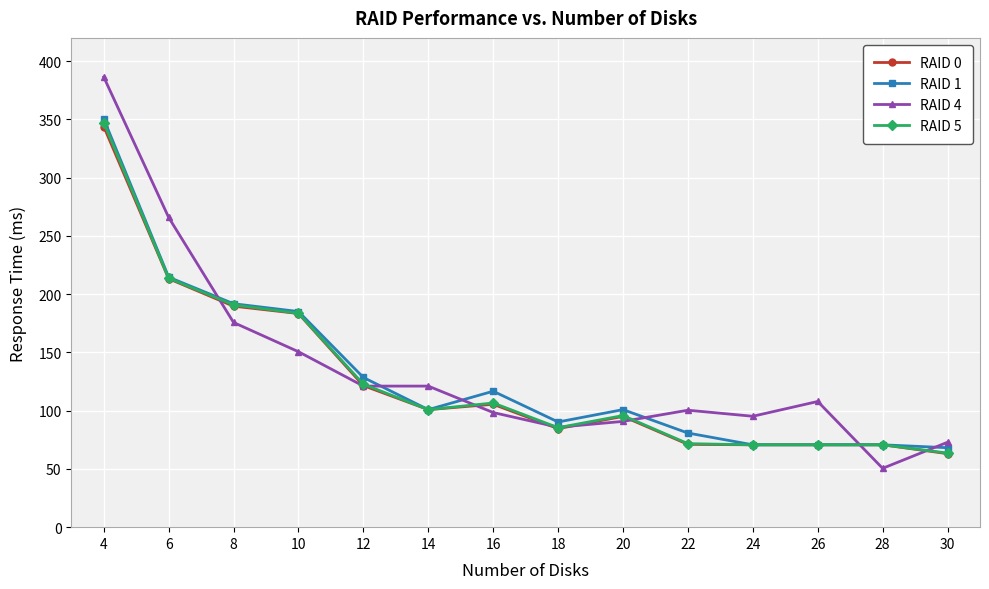

True or false: RAID 5 has a value of 161.0 at 14.

False